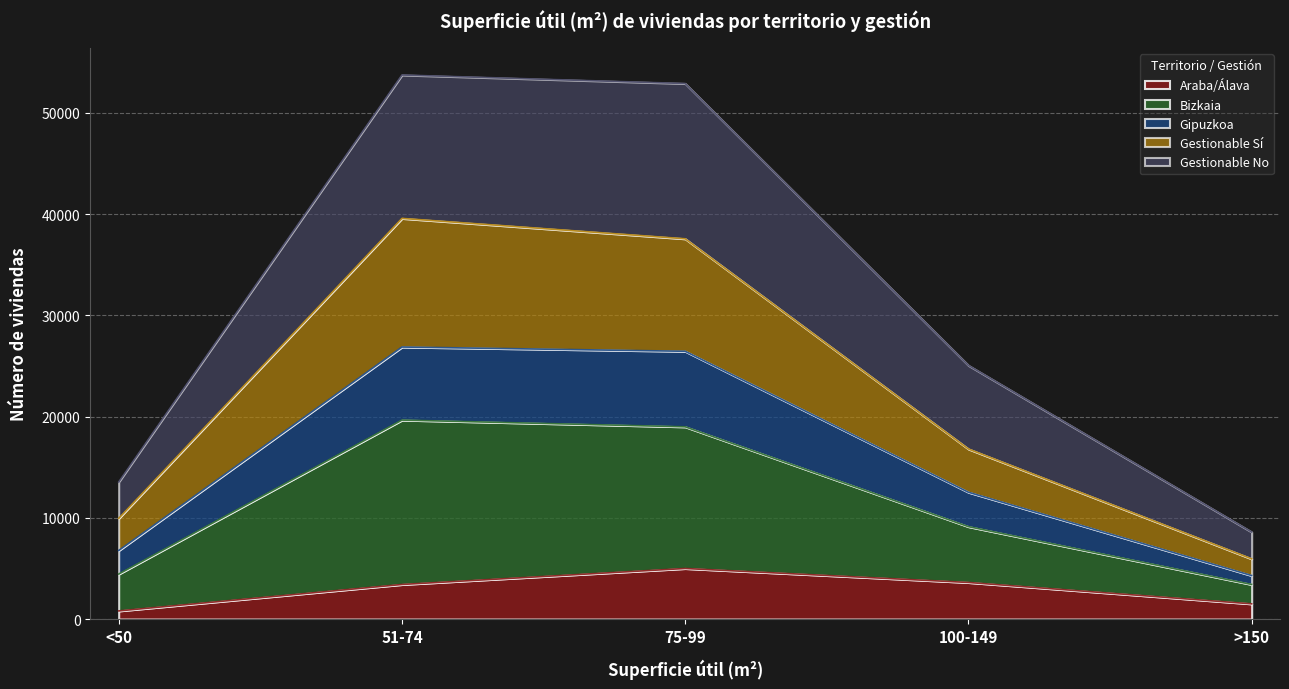

What is the highest value of the Araba/Álava series?

4994